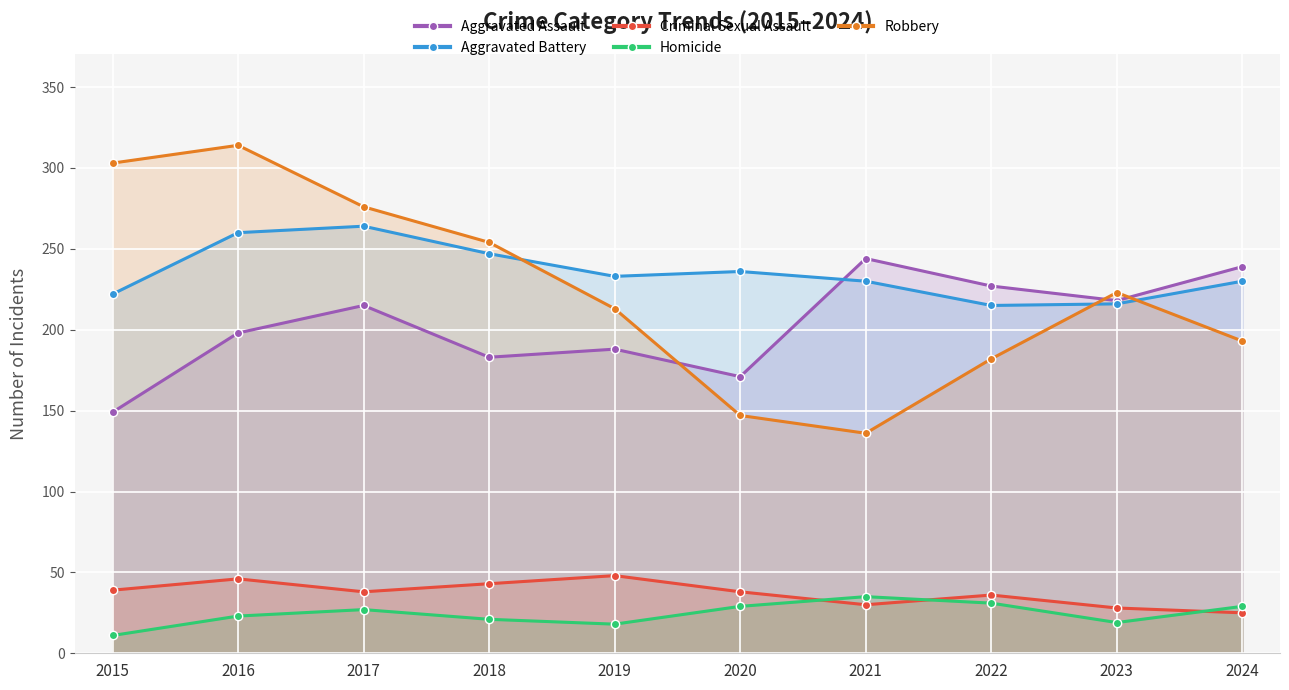

What is the difference between the maximum and second lowest values in the Homicide series?

17